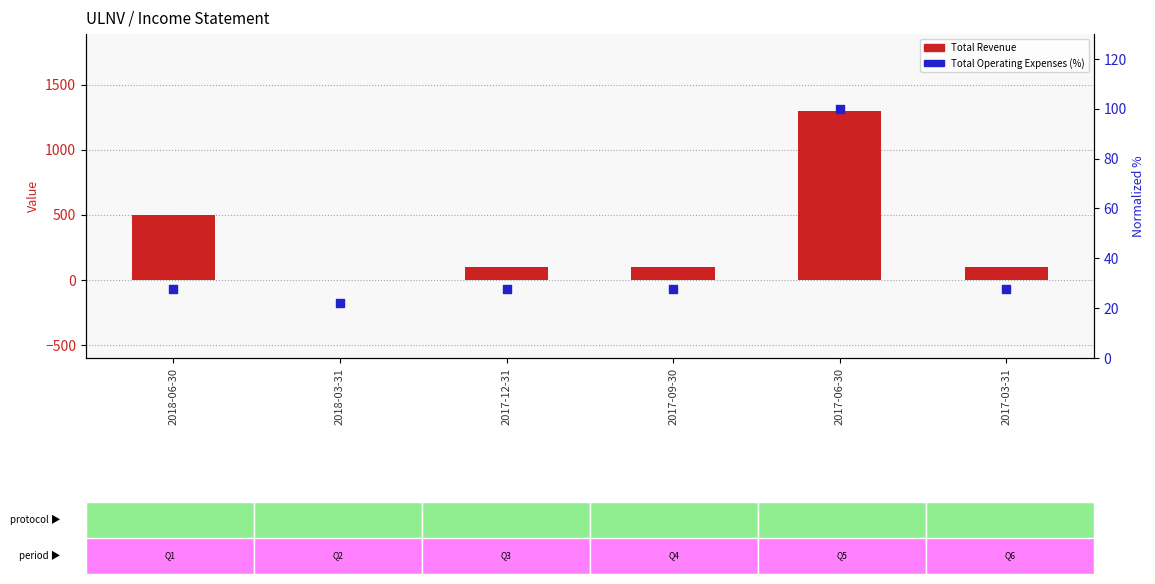

What are all the series names shown in the legend?

Total Revenue, Total Operating Expenses (normalized %)